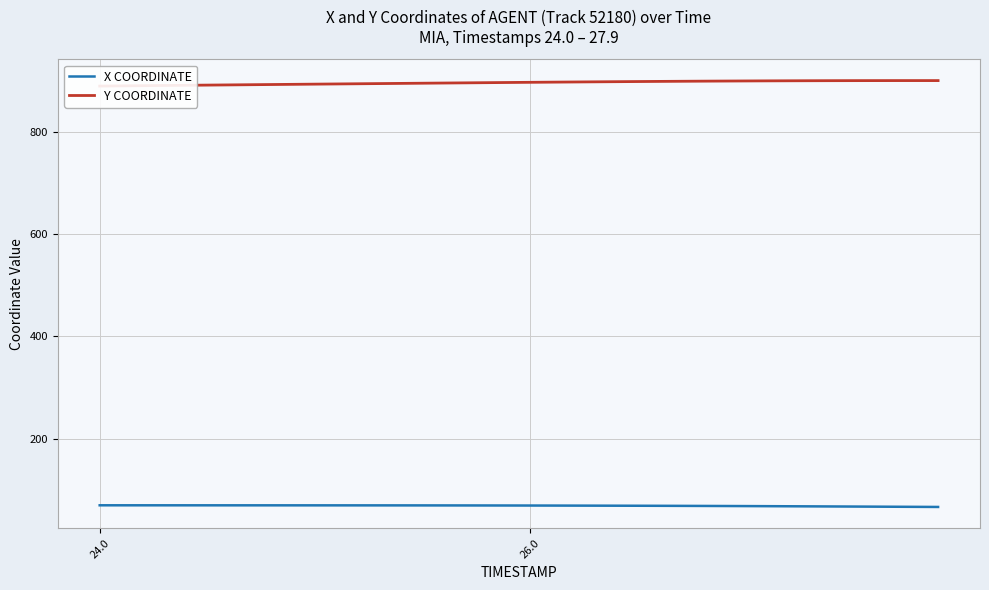

Which series has the largest total across all categories?

Y COORDINATE